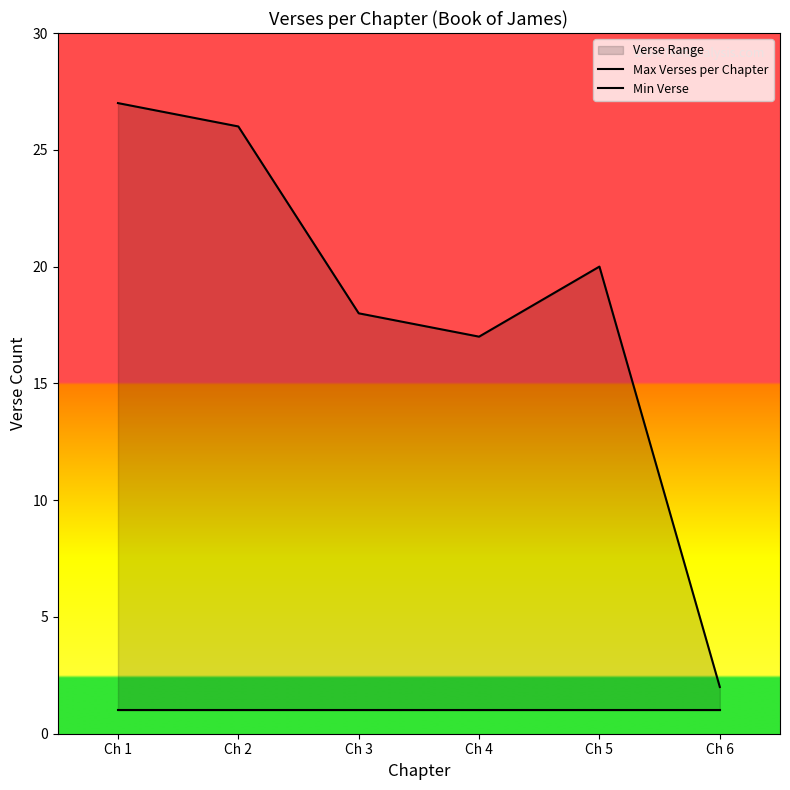

What is the value of the Max Verses per Chapter point at the 5th from the left?

20